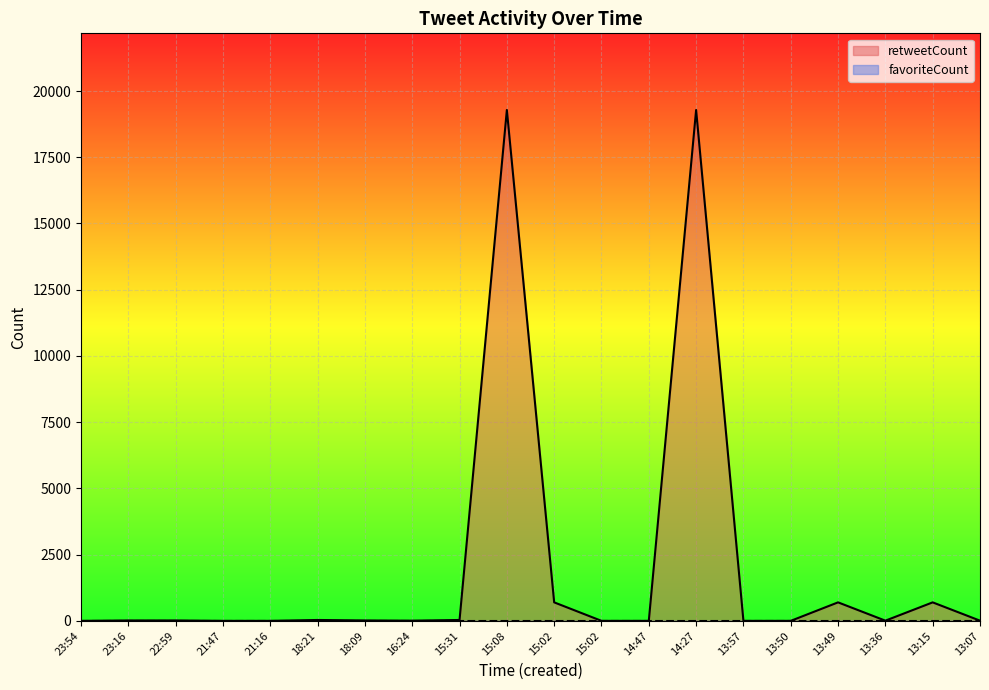

Does the chart display data point markers on the line(s)?

No